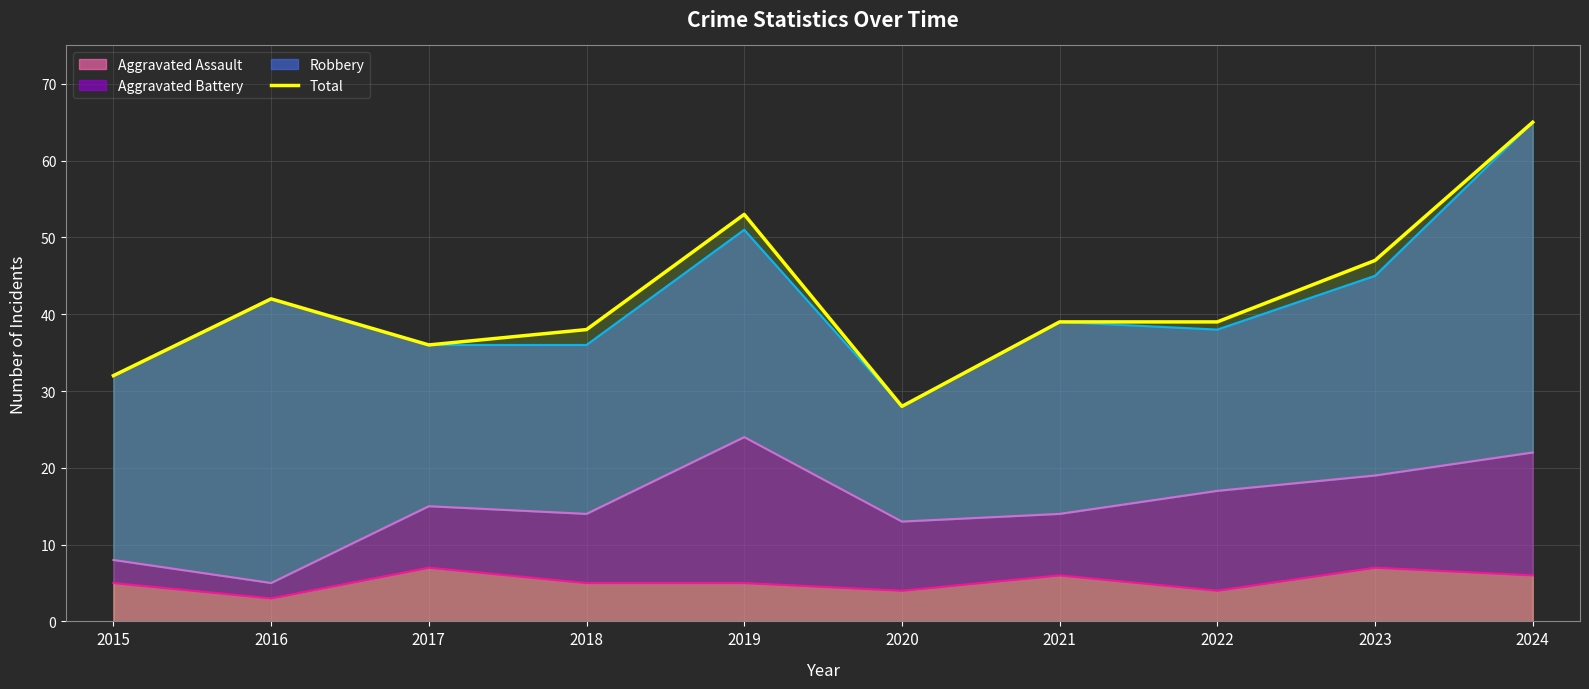

How many data points are less than 39?

4